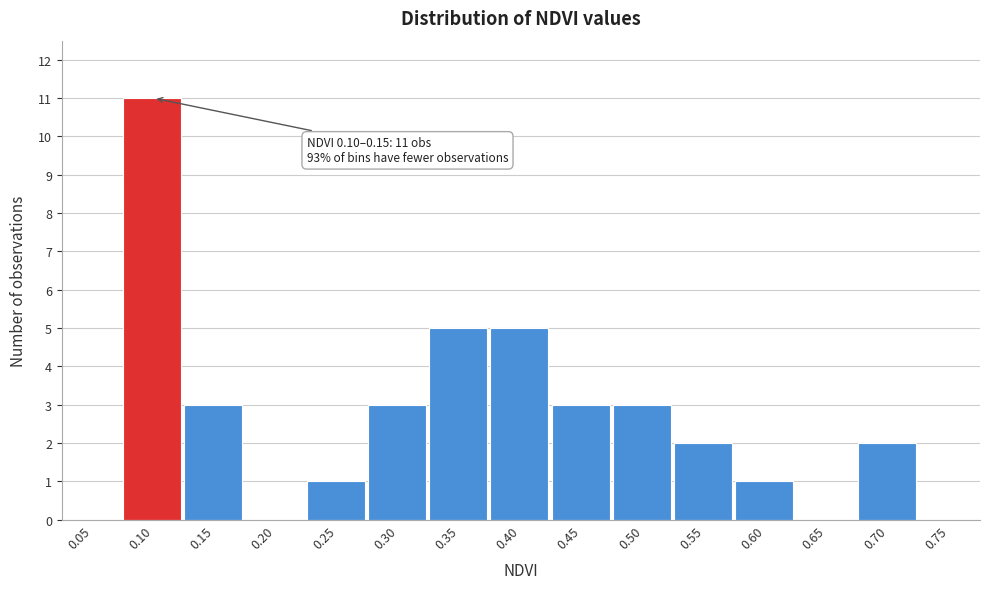

Reading left to right, extract all data points from this chart.

0.05=0	0.10=11	0.15=3	0.20=0	0.25=1	0.30=3	0.35=5	0.40=5	0.45=3	0.50=3	0.55=2	0.60=1	0.65=0	0.70=2	0.75=0